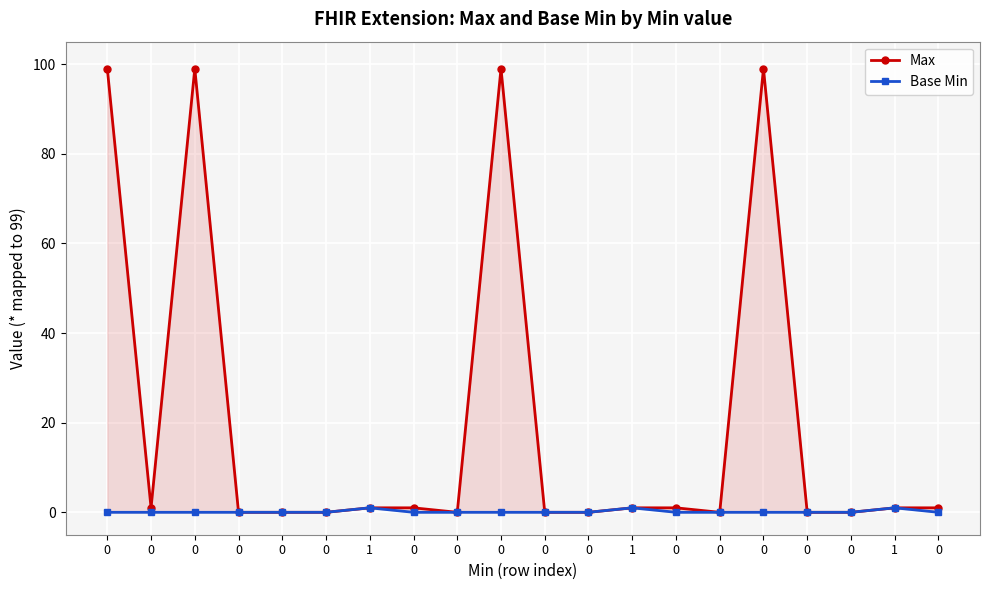

Reading left to right, list all the values displayed in this chart.

Max: 0=99	0=1	0=99	0=0	0=0	0=0	1=1	0=1	0=0	0=99	0=0	0=0	1=1	0=1	0=0	0=99	0=0	0=0	1=1	0=1
Base Min: 0=0	0=0	0=0	0=0	0=0	0=0	1=1	0=0	0=0	0=0	0=0	0=0	1=1	0=0	0=0	0=0	0=0	0=0	1=1	0=0